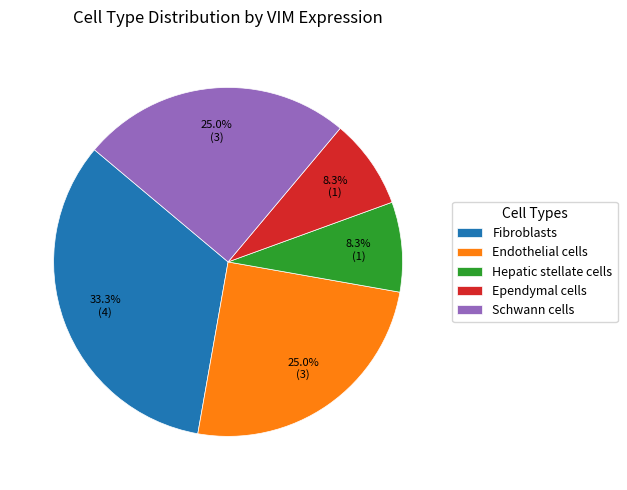

True or false: Fibroblasts accounts for 33% of the total.

True